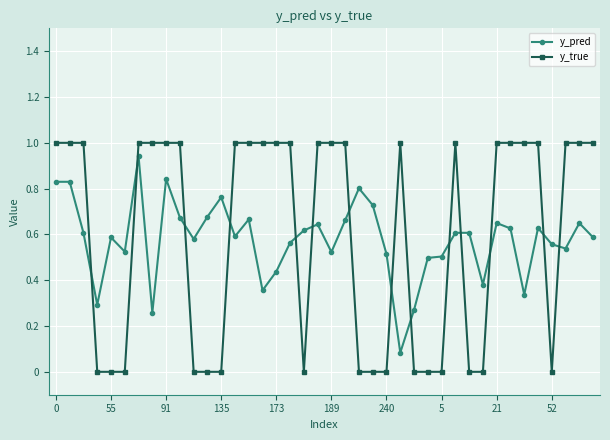

Which series has the widest spread of values?

y_true